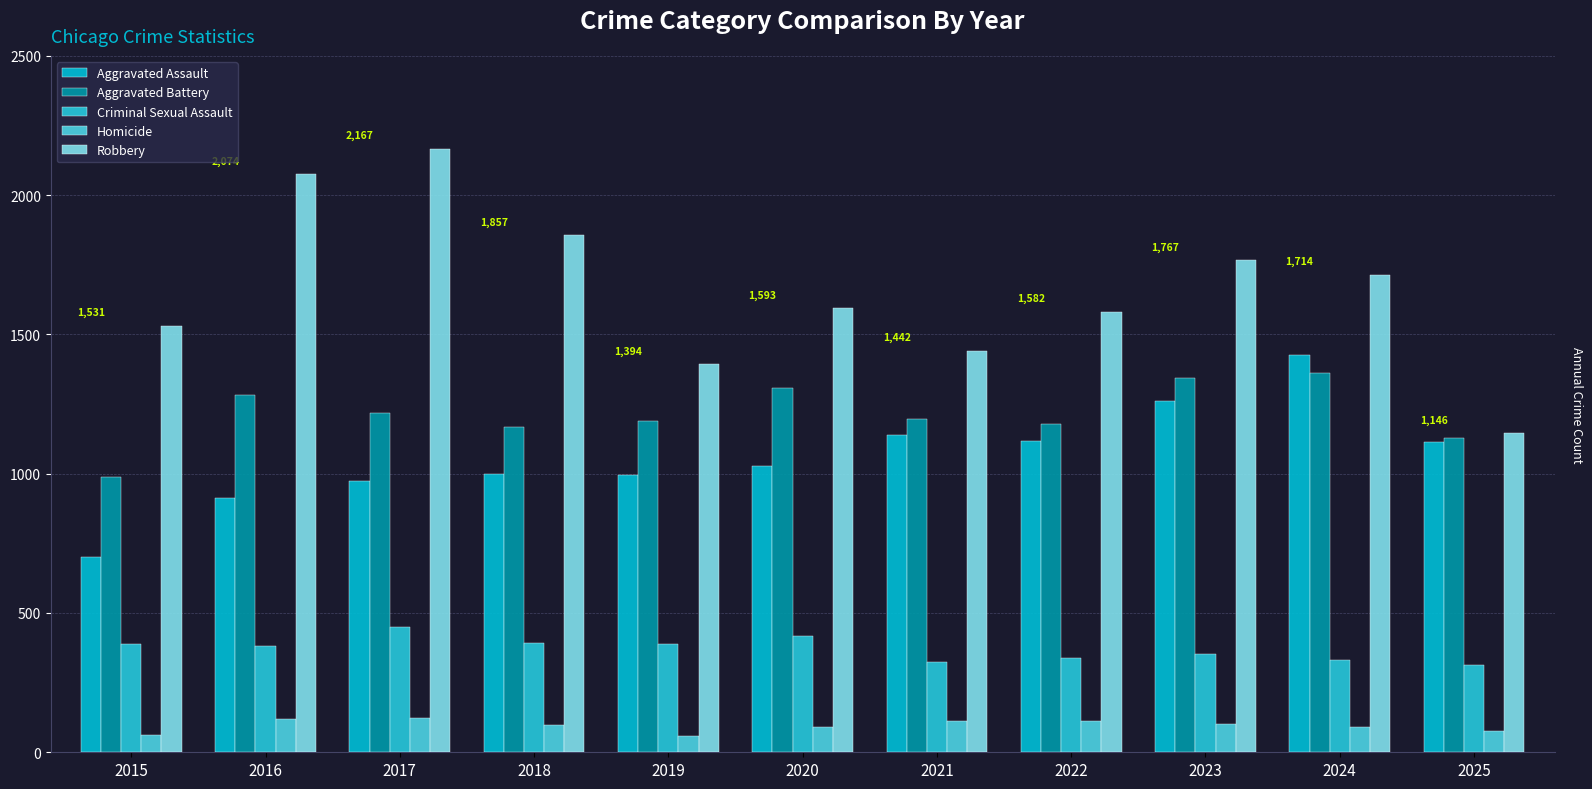

How many data points does each series have?

11